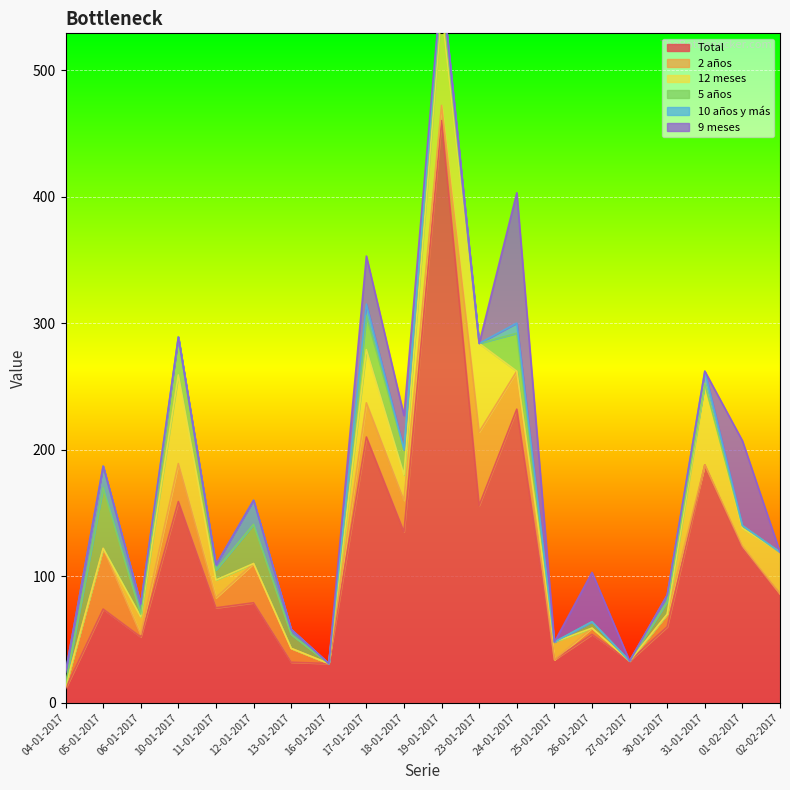

The 9 meses series shows 69 at 27-01-2017. True or false?

False